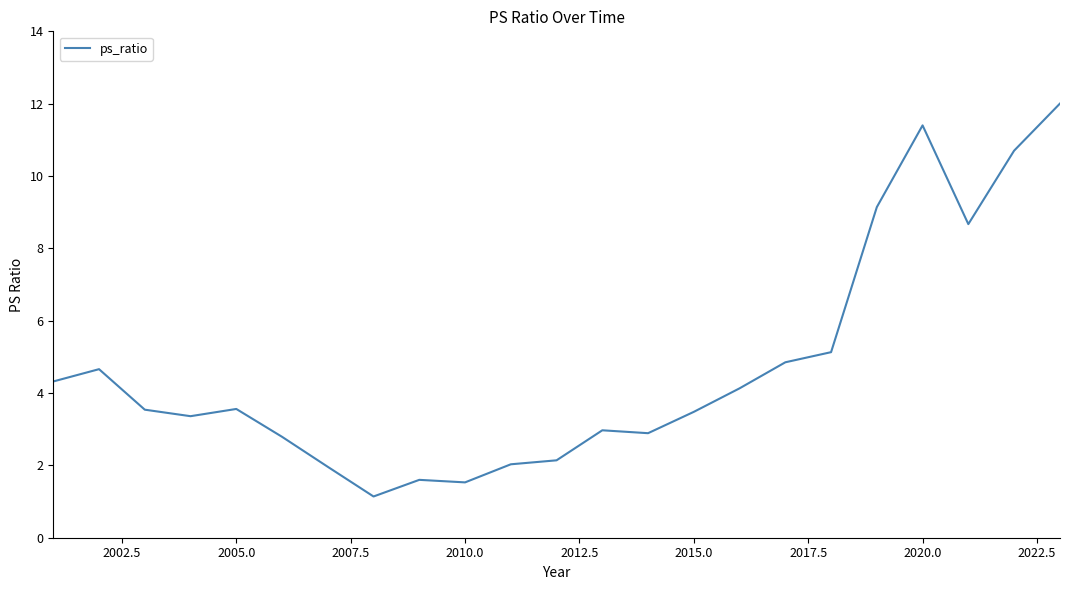

How many distinct data groups are displayed?

1